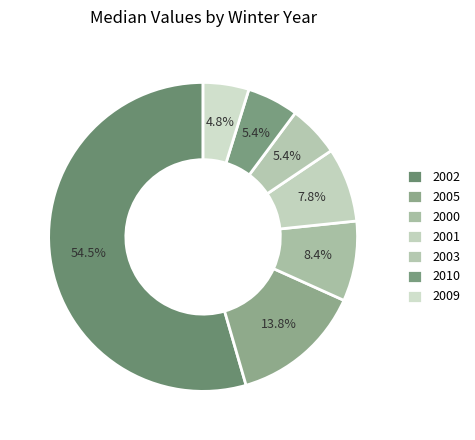

Rank the categories by value from highest to lowest.

2002, 2005, 2000, 2001, 2003, 2010, 2009